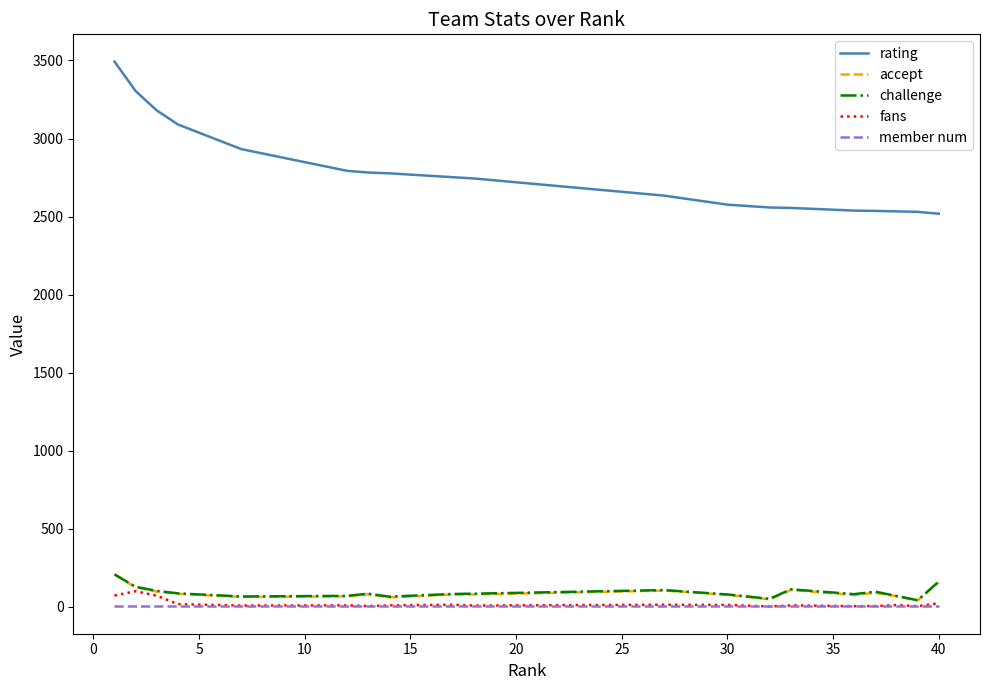

Which series has the largest total across all categories?

rating